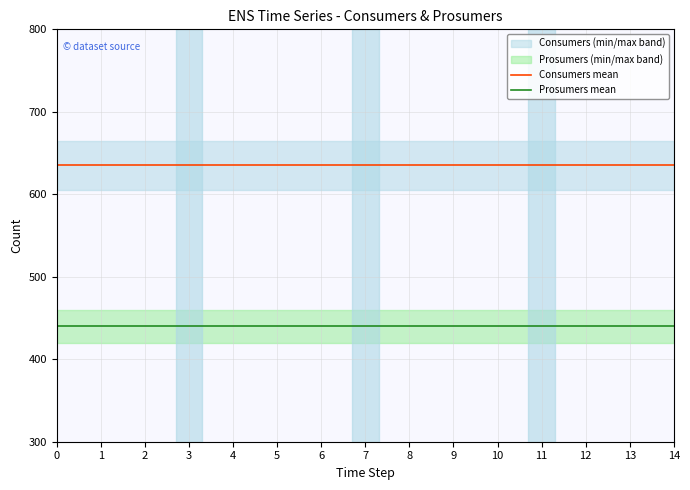

Which has a higher value, 7 or 11?

7